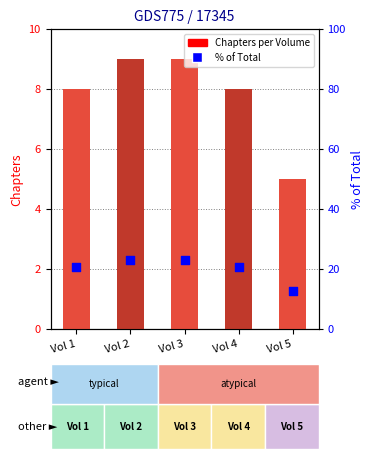

What are all the series names shown in the legend?

Chapters per Volume, % of Total